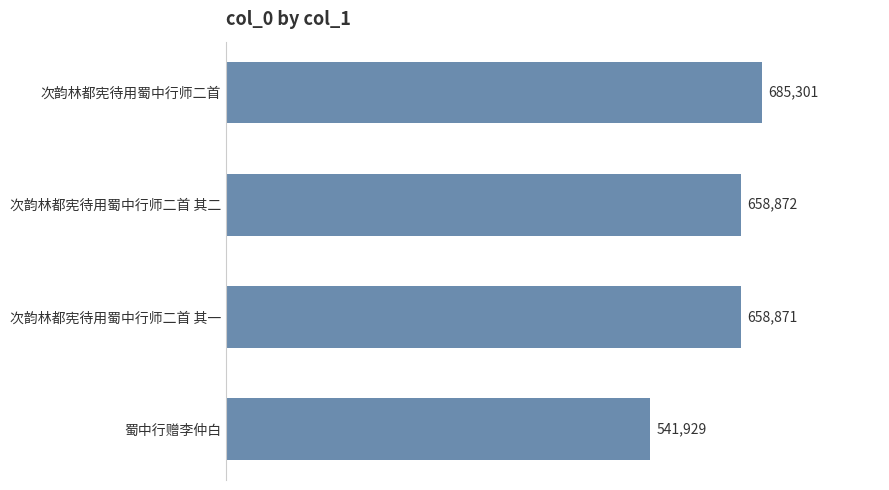

What is the maximum value shown in the chart?

685301